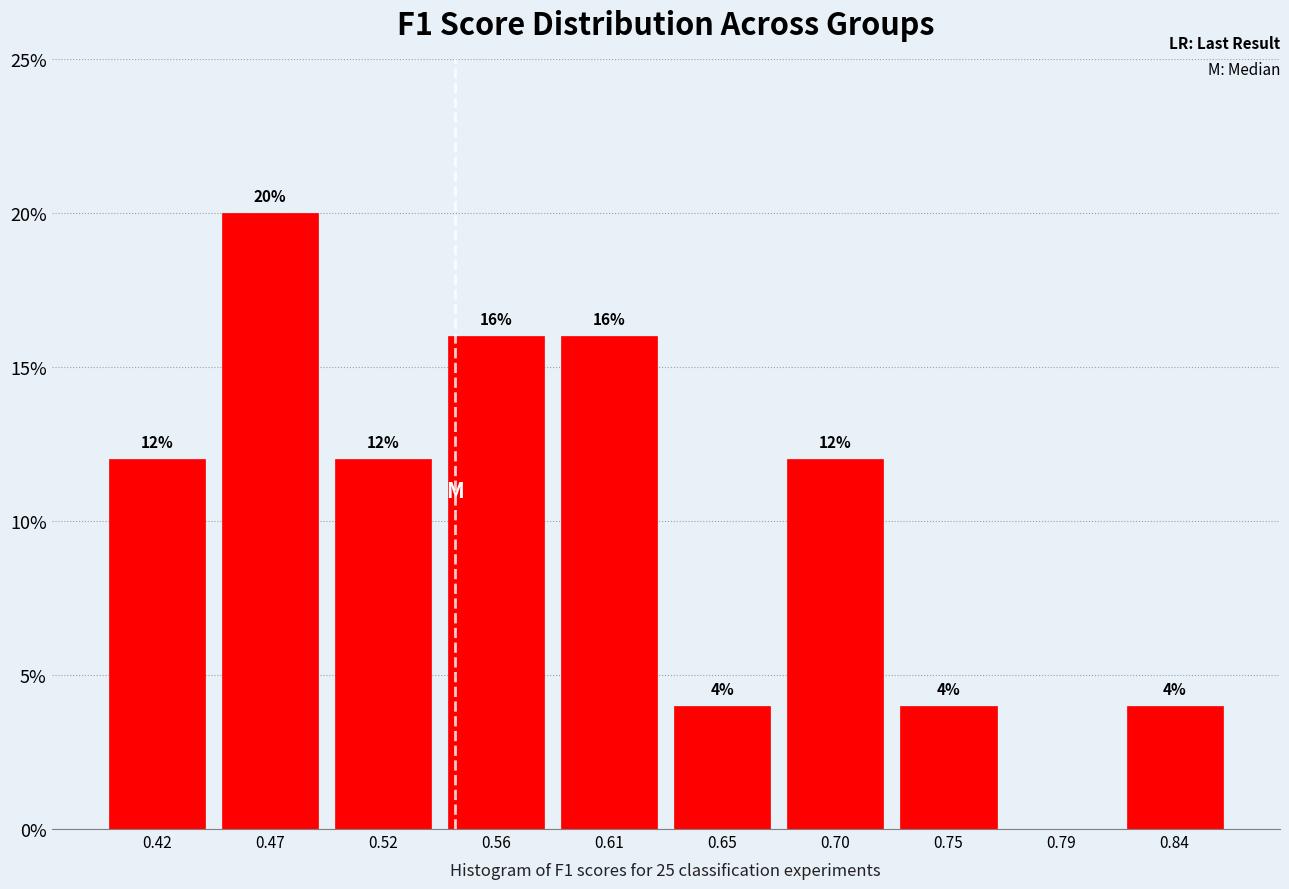

Which range on the x-axis has the tallest bar?

0.445 to 0.495